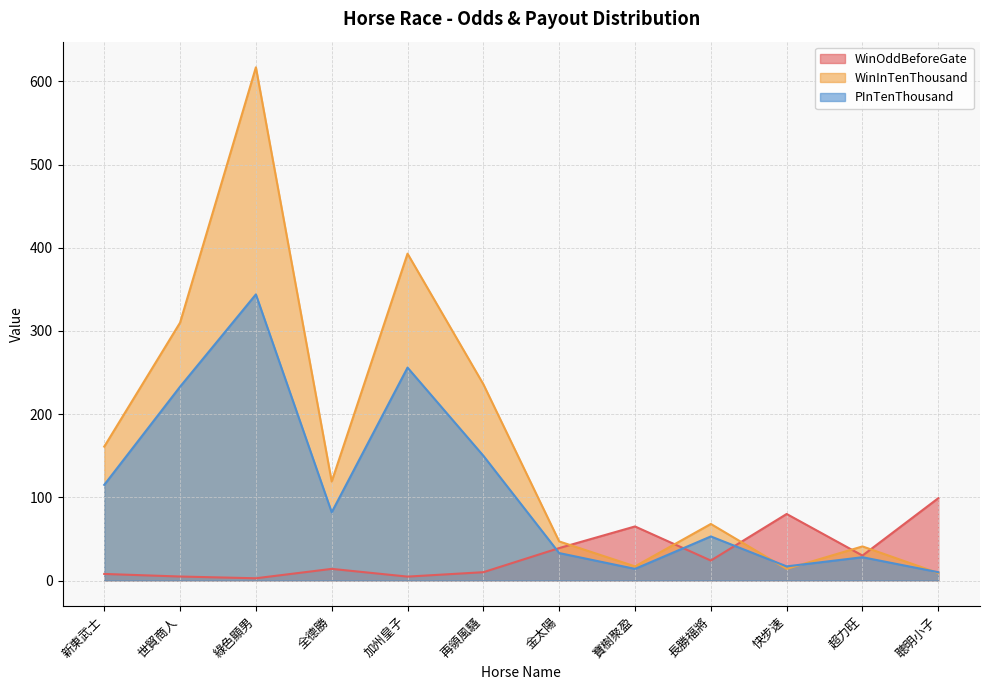

Which series has the largest total across all categories?

WinInTenThousand